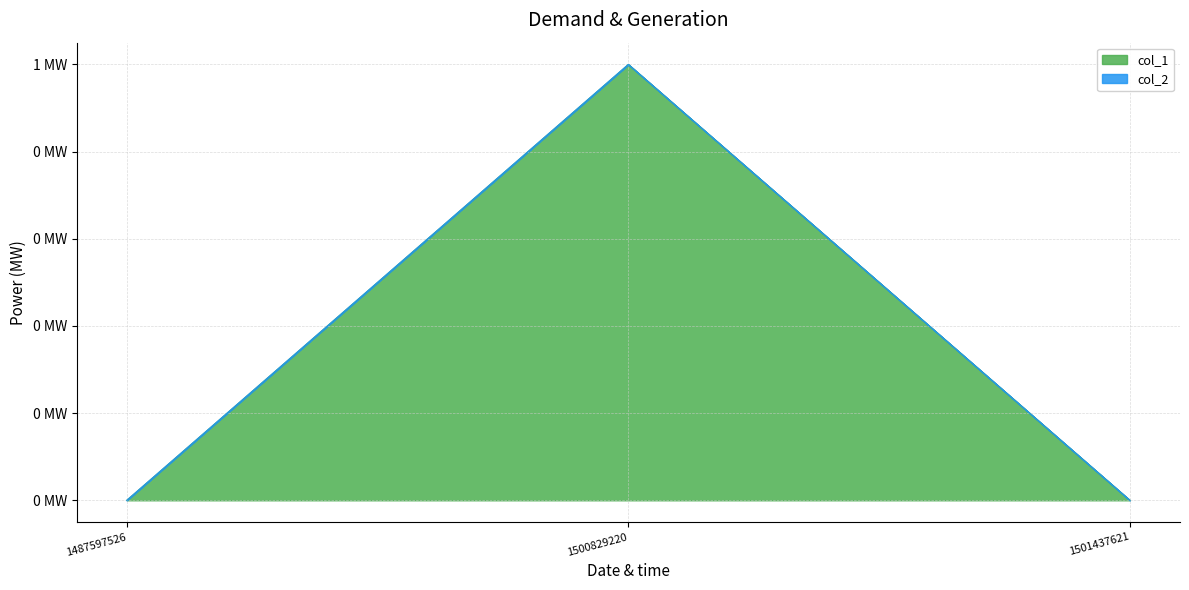

At which label is the value closest to 0?

1487597526